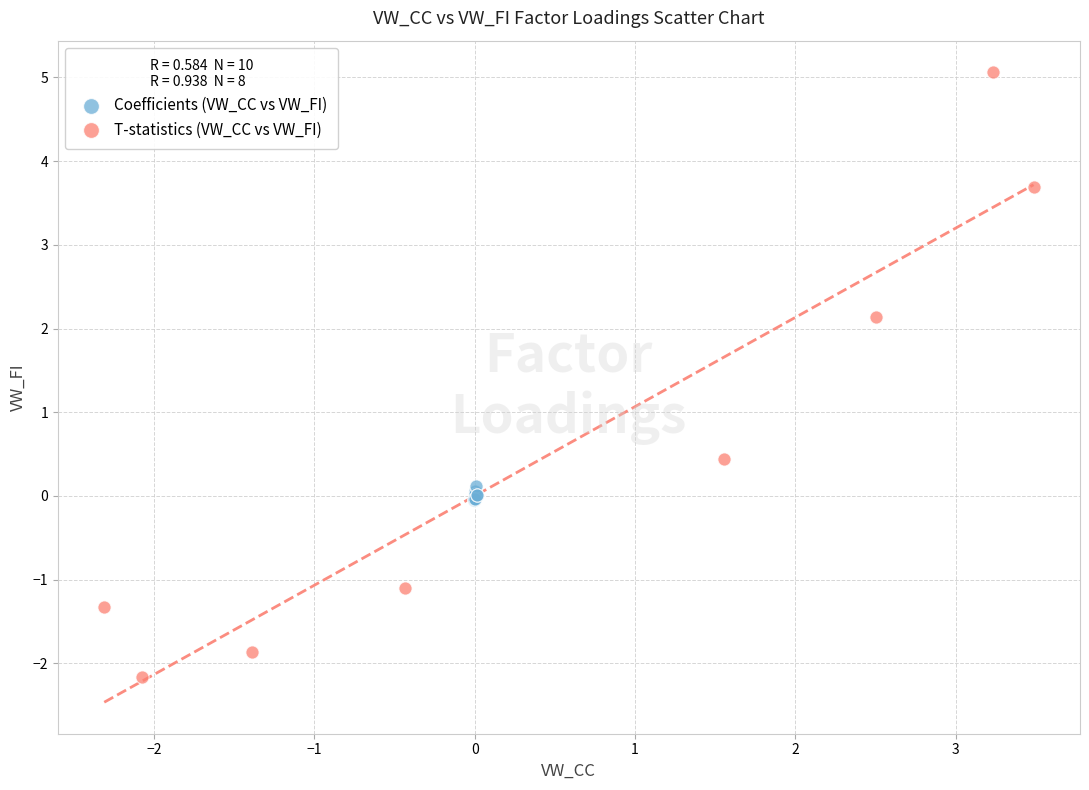

Which series reaches the maximum Y coordinate?

T-statistics (VW_CC vs VW_FI)